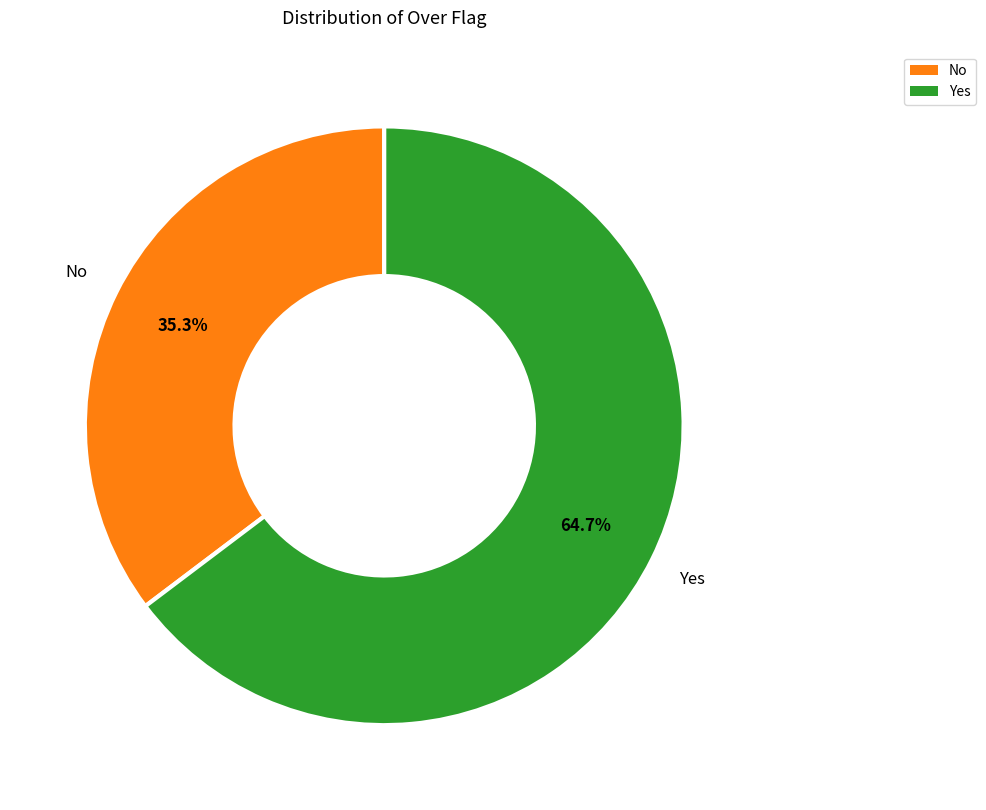

Count the number of slices in the pie.

2